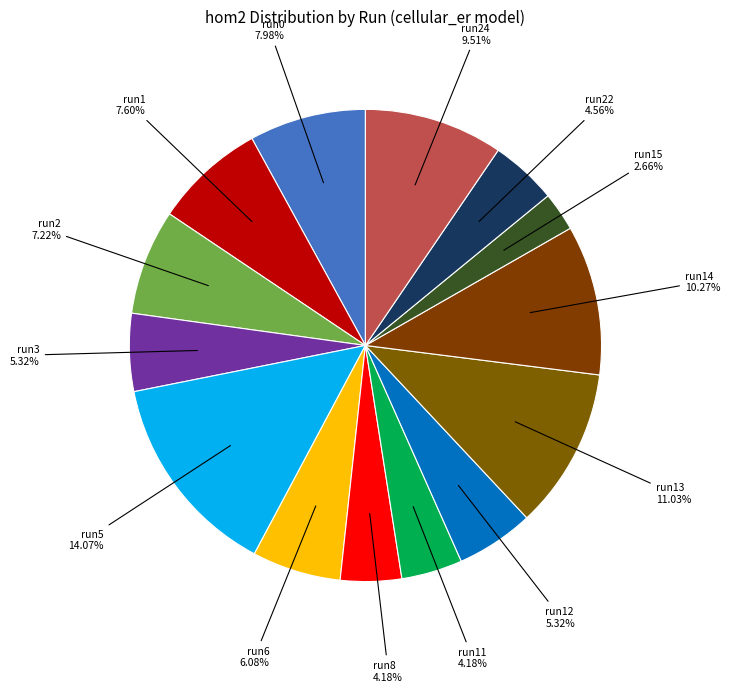

Is there a majority slice in this chart?

No